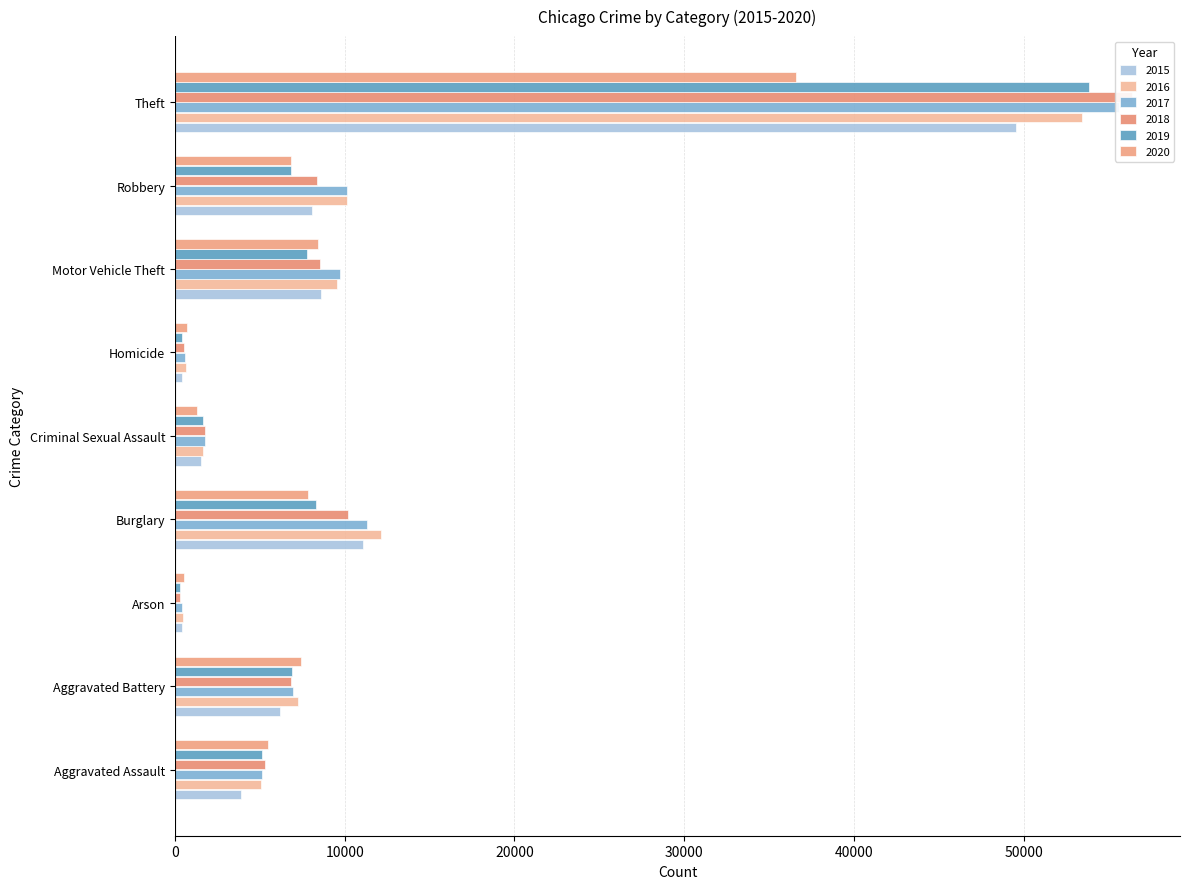

The 2020 series shows 1682 at Aggravated Battery. True or false?

False